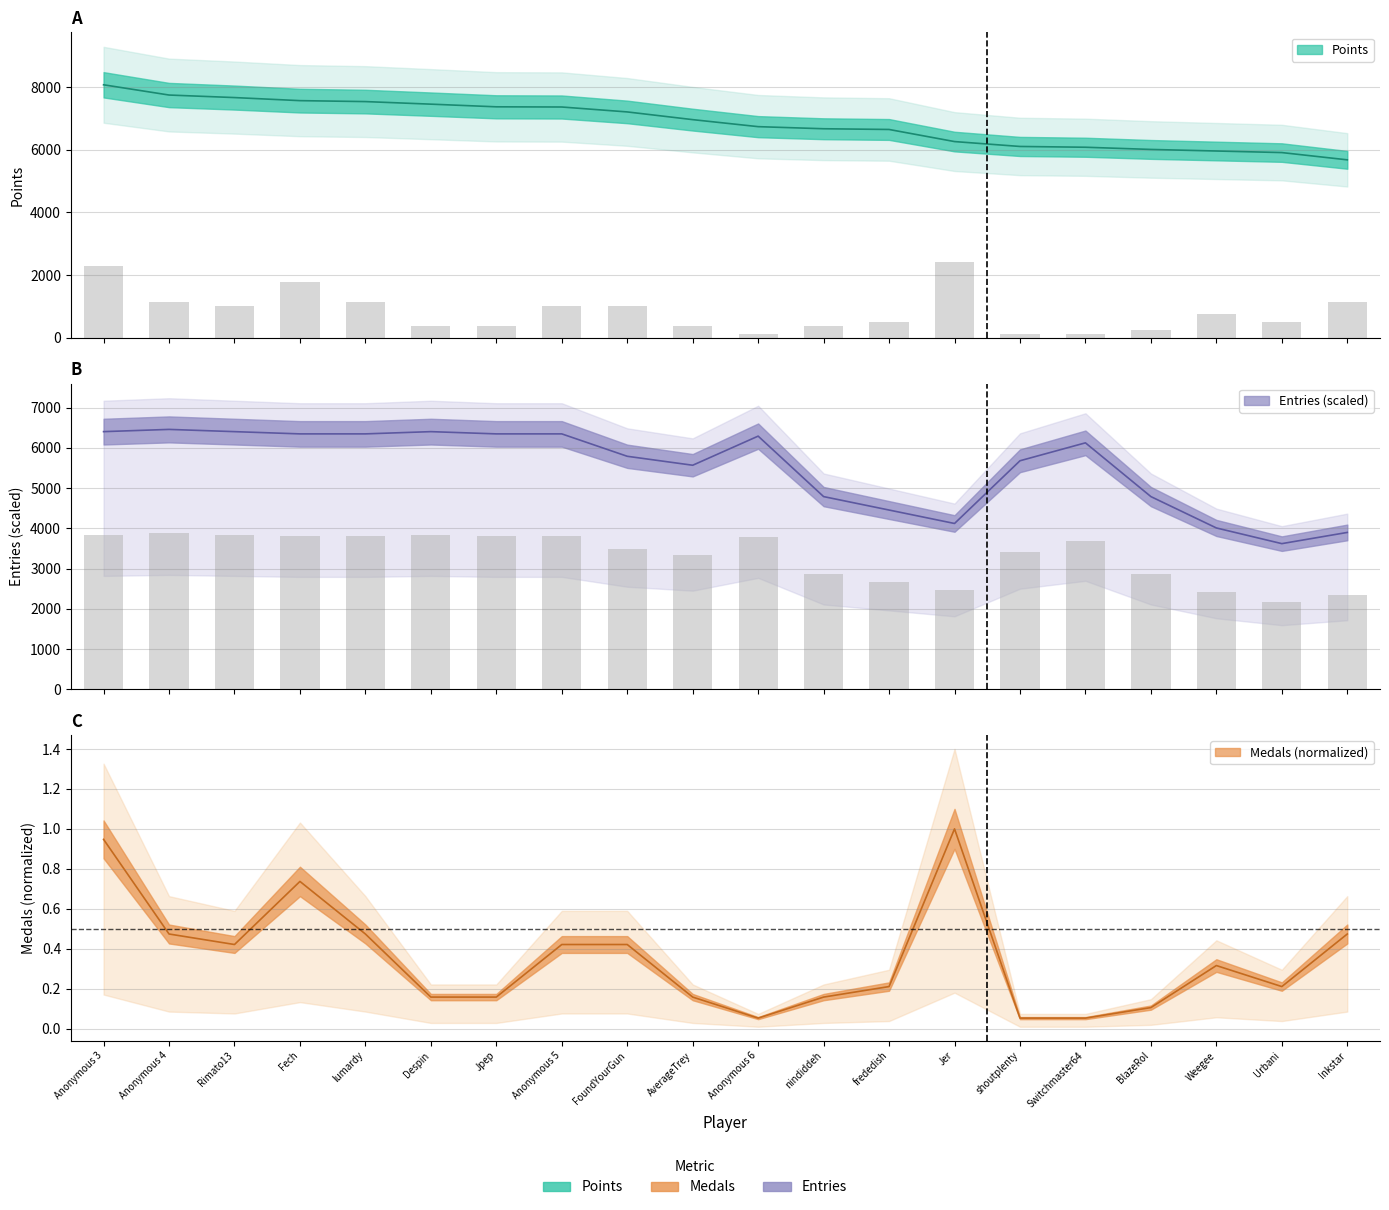

The value of Medals at Anonymous 5 is 1020.0. True or false?

True